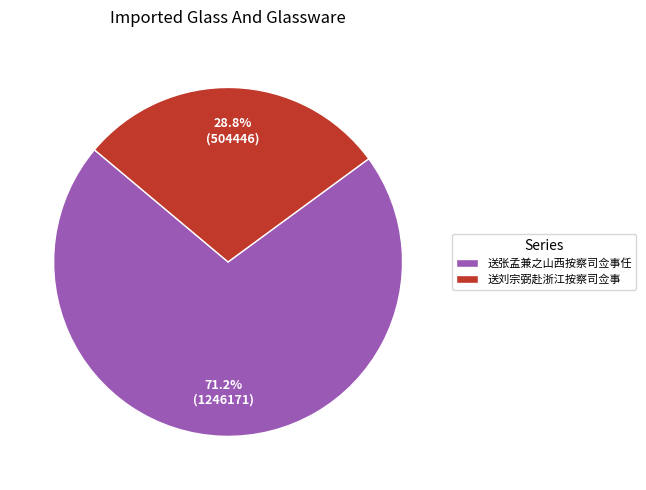

Which slice is the largest?

送张孟兼之山西按察司佥事任